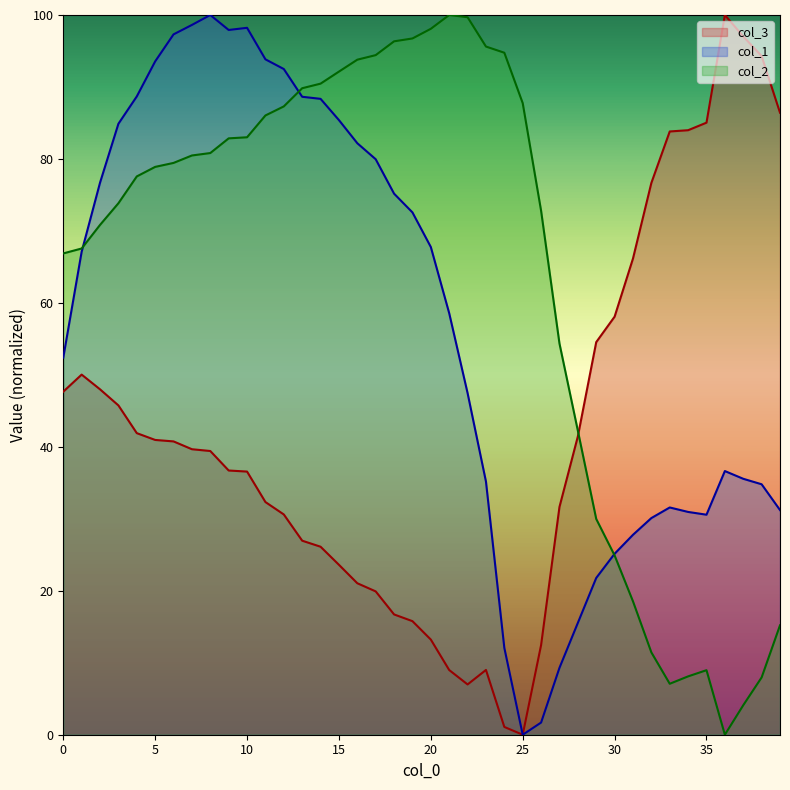

What is the difference between the col_3 values at 25 and 38?

94.3